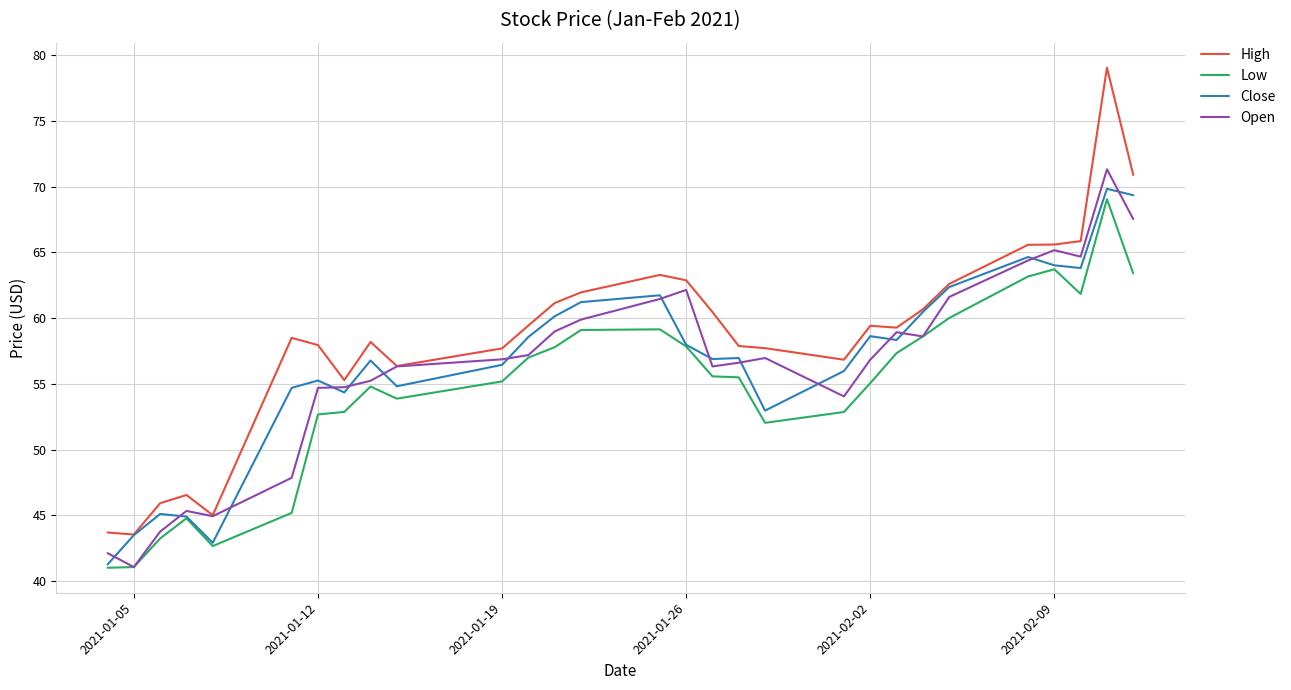

Which series has the largest total across all categories?

High